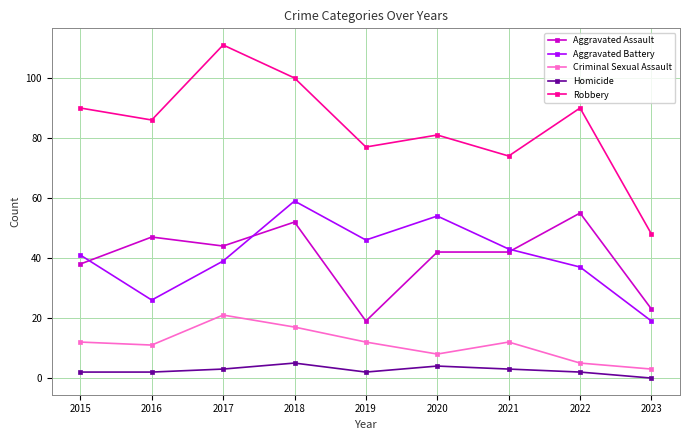

Reading right to left, what are all the values shown in this chart?

Aggravated Assault: 2023=23	2022=55	2021=42	2020=42	2019=19	2018=52	2017=44	2016=47	2015=38
Aggravated Battery: 2023=19	2022=37	2021=43	2020=54	2019=46	2018=59	2017=39	2016=26	2015=41
Criminal Sexual Assault: 2023=3	2022=5	2021=12	2020=8	2019=12	2018=17	2017=21	2016=11	2015=12
Homicide: 2023=0	2022=2	2021=3	2020=4	2019=2	2018=5	2017=3	2016=2	2015=2
Robbery: 2023=48	2022=90	2021=74	2020=81	2019=77	2018=100	2017=111	2016=86	2015=90